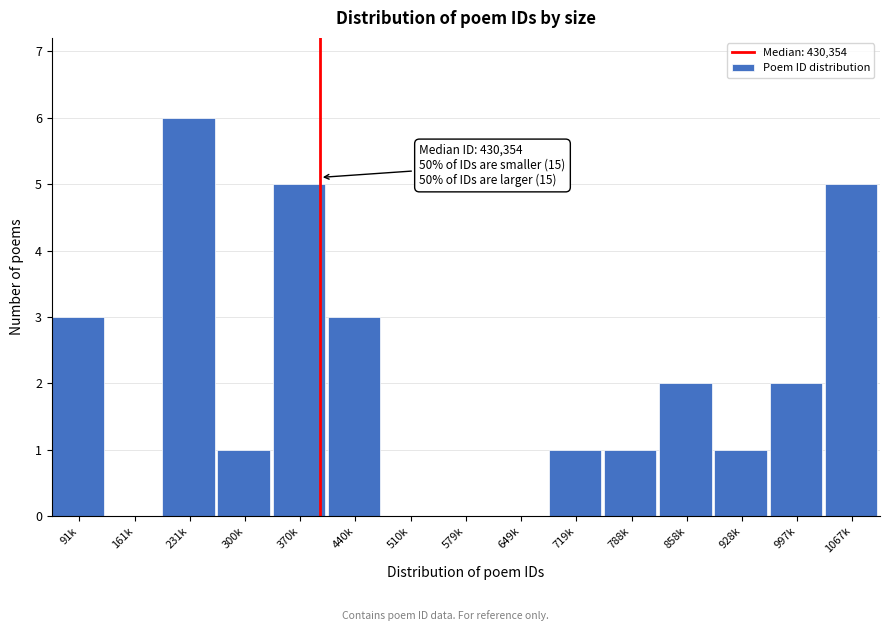

Reading right to left, list all the values displayed in this chart.

1067k=5	997k=2	928k=1	858k=2	788k=1	719k=1	649k=0	579k=0	510k=0	440k=3	370k=5	300k=1	231k=6	161k=0	91k=3